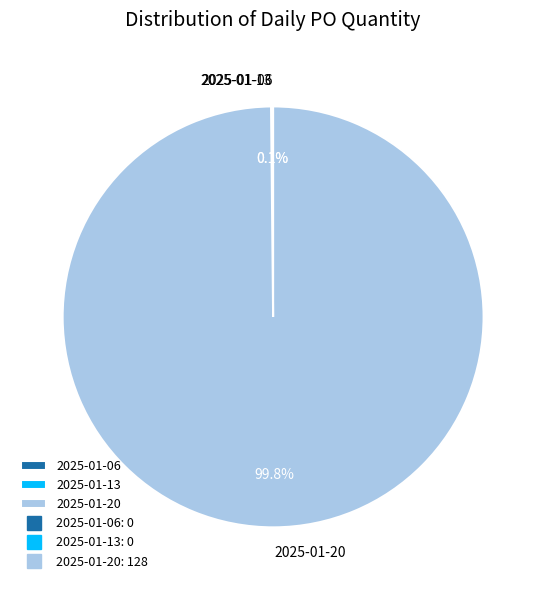

Which category accounts for the majority?

2025-01-20